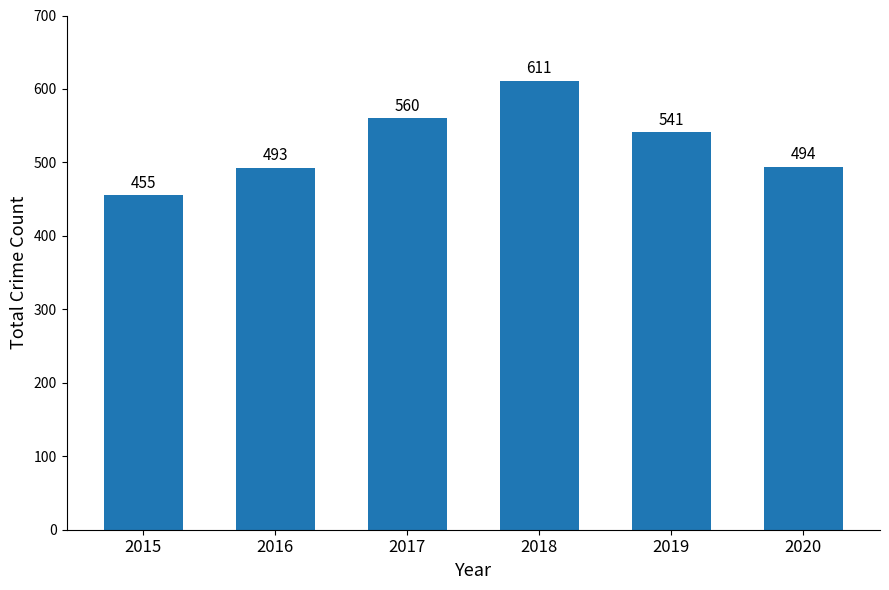

Does the chart contain any negative values?

No